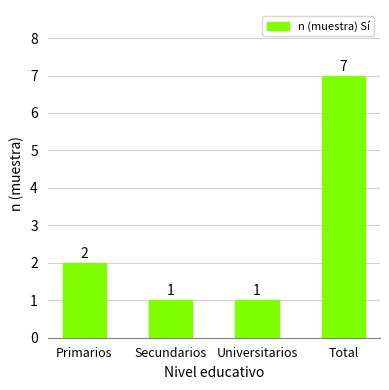

How many series are shown in this chart?

1